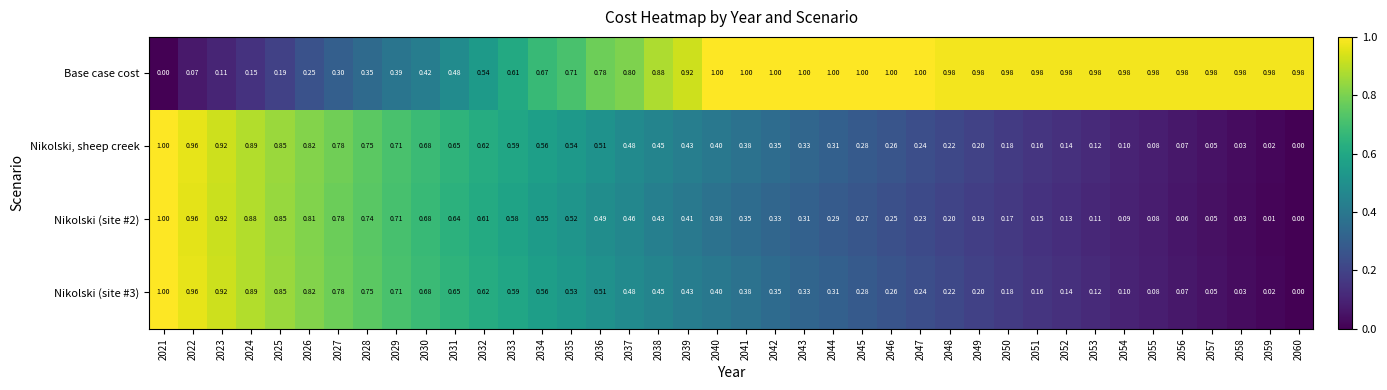

Is the value of Base case cost at 2052 greater than the value of Nikolski, sheep creek at 2025?

Yes